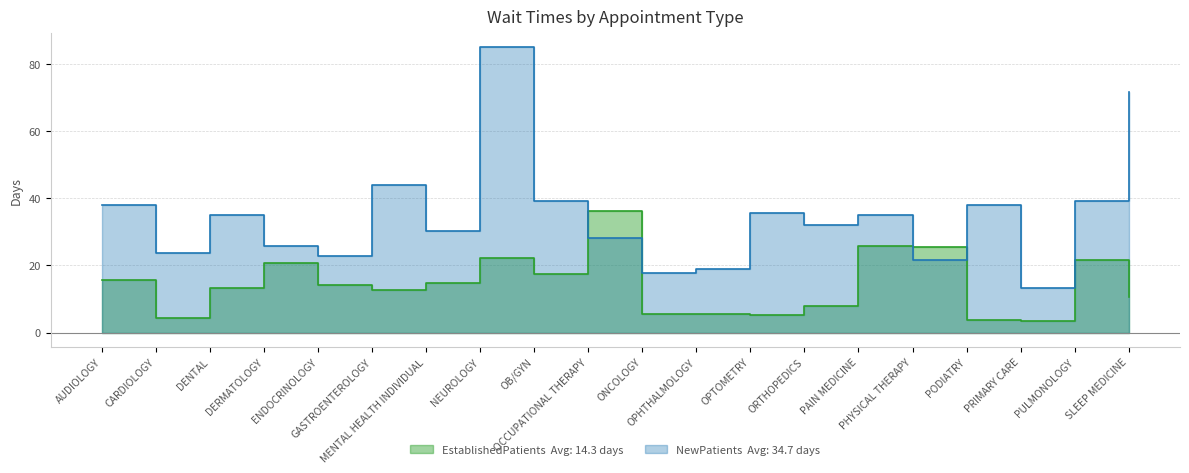

What is the difference between the EstablishedPatients values at ONCOLOGY and DENTAL?

7.7